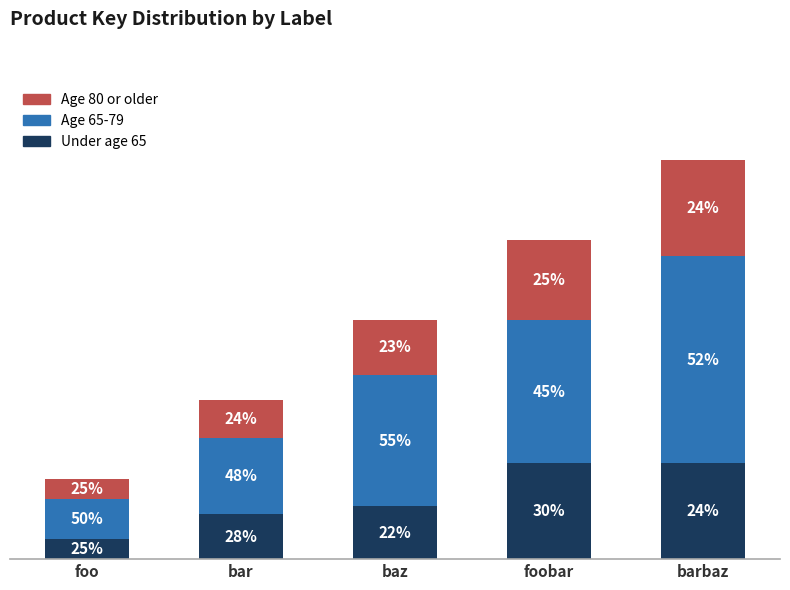

Does the chart contain stacked bars?

Yes